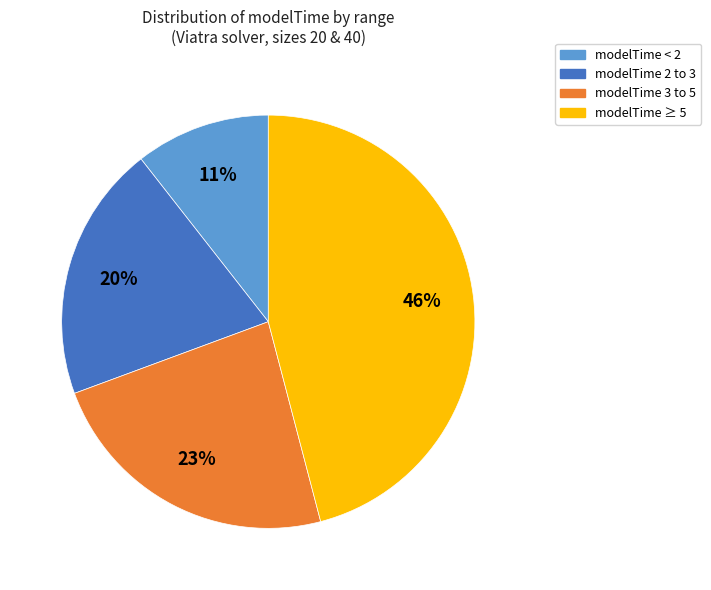

Is there a majority slice in this chart?

No